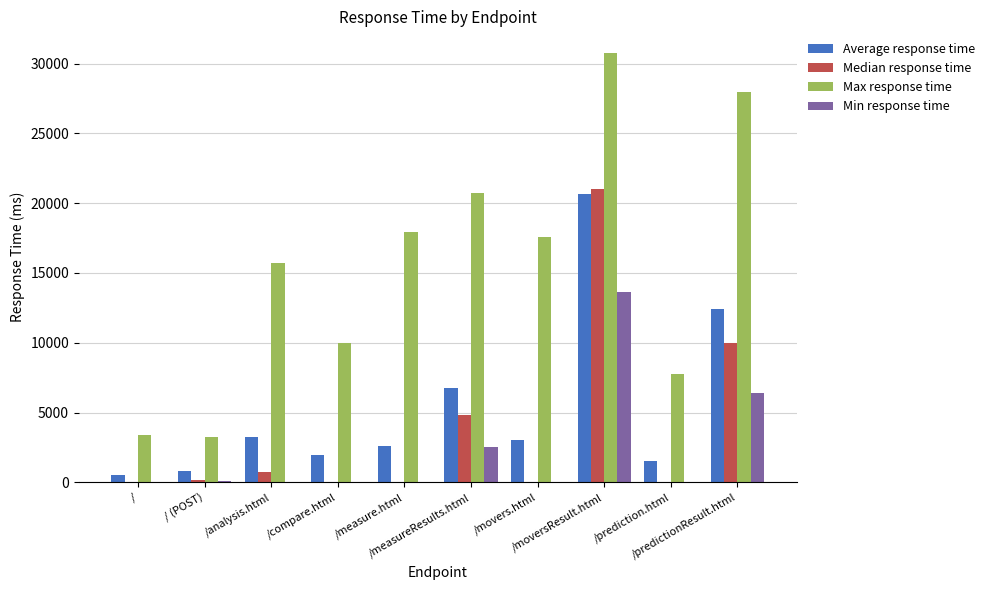

At which label does Min response time reach its peak?

/moversResult.html